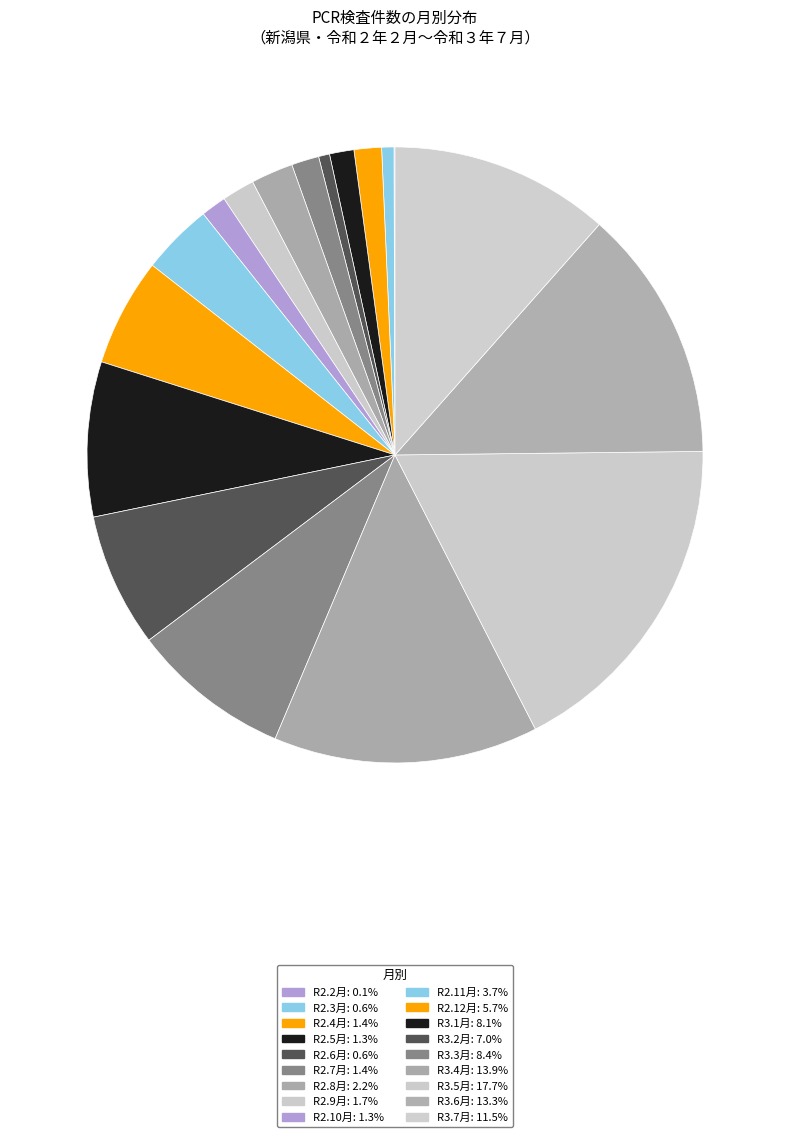

What is the ratio of the value at R3.2月 to the value at R2.9月?

4.1